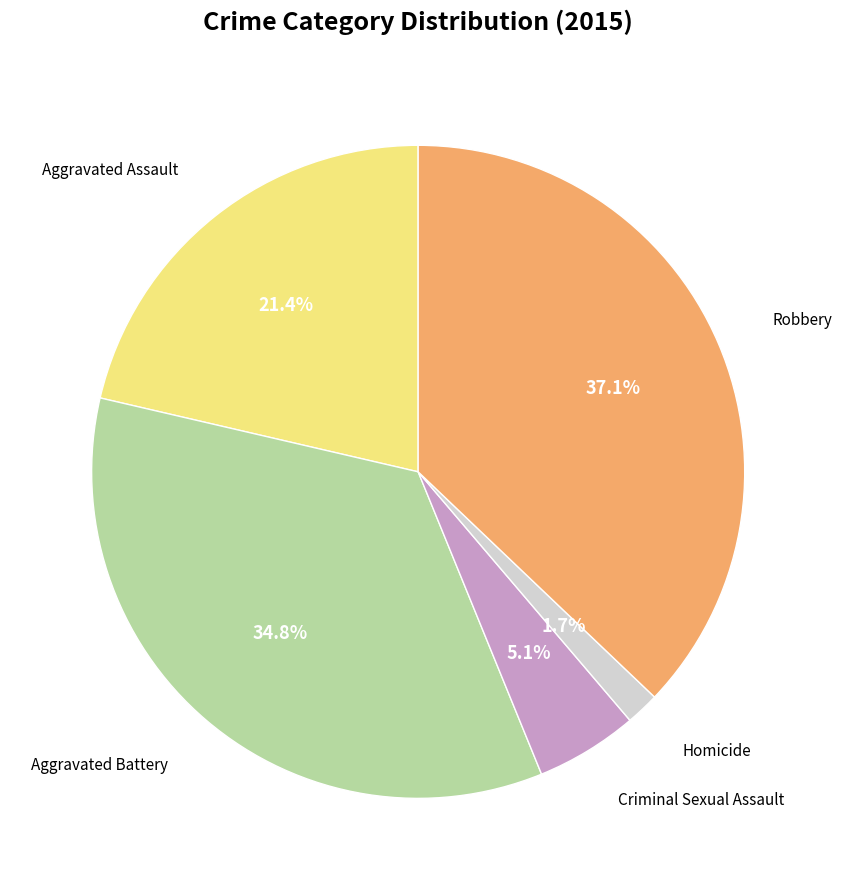

Rank the categories by value from highest to lowest.

Robbery, Aggravated Battery, Aggravated Assault, Criminal Sexual Assault, Homicide